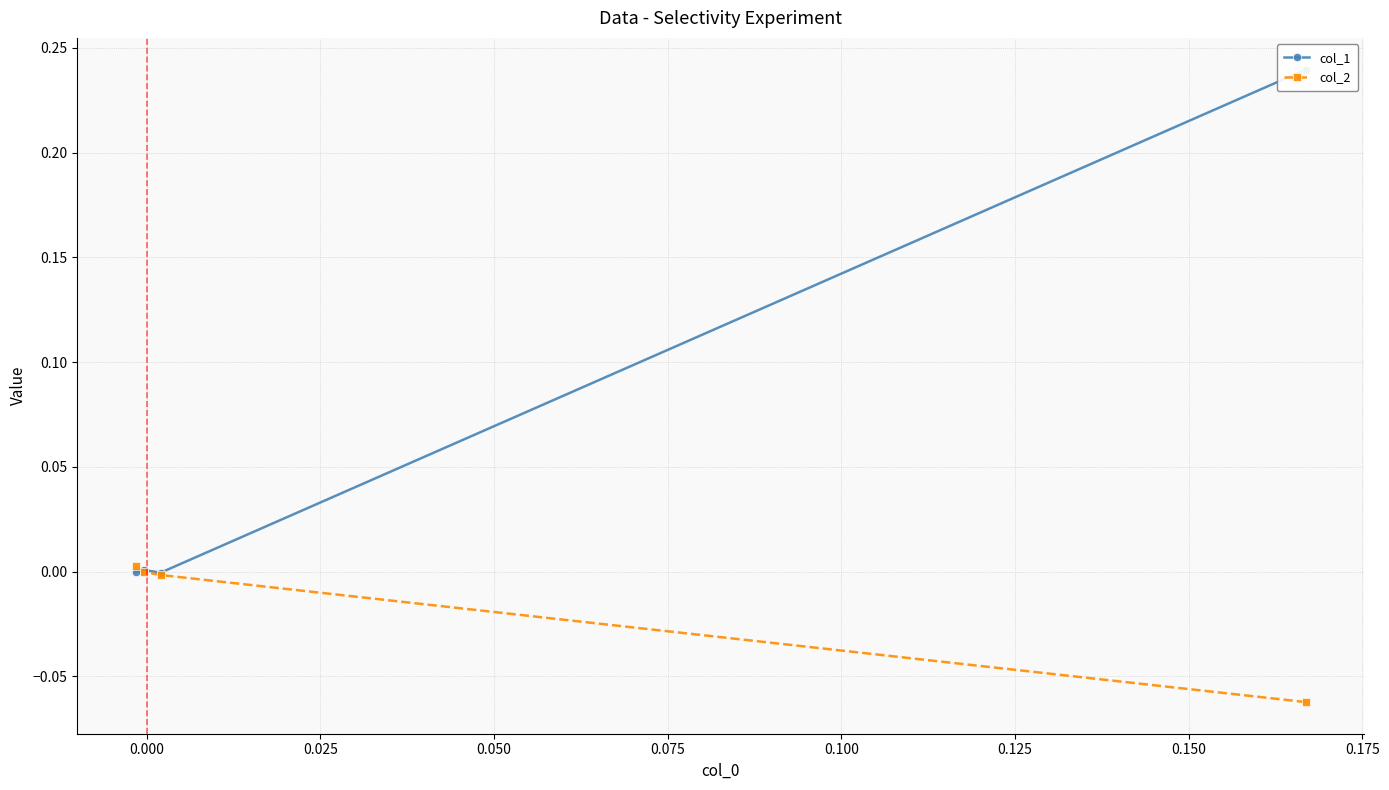

How many lines are shown in the chart?

2